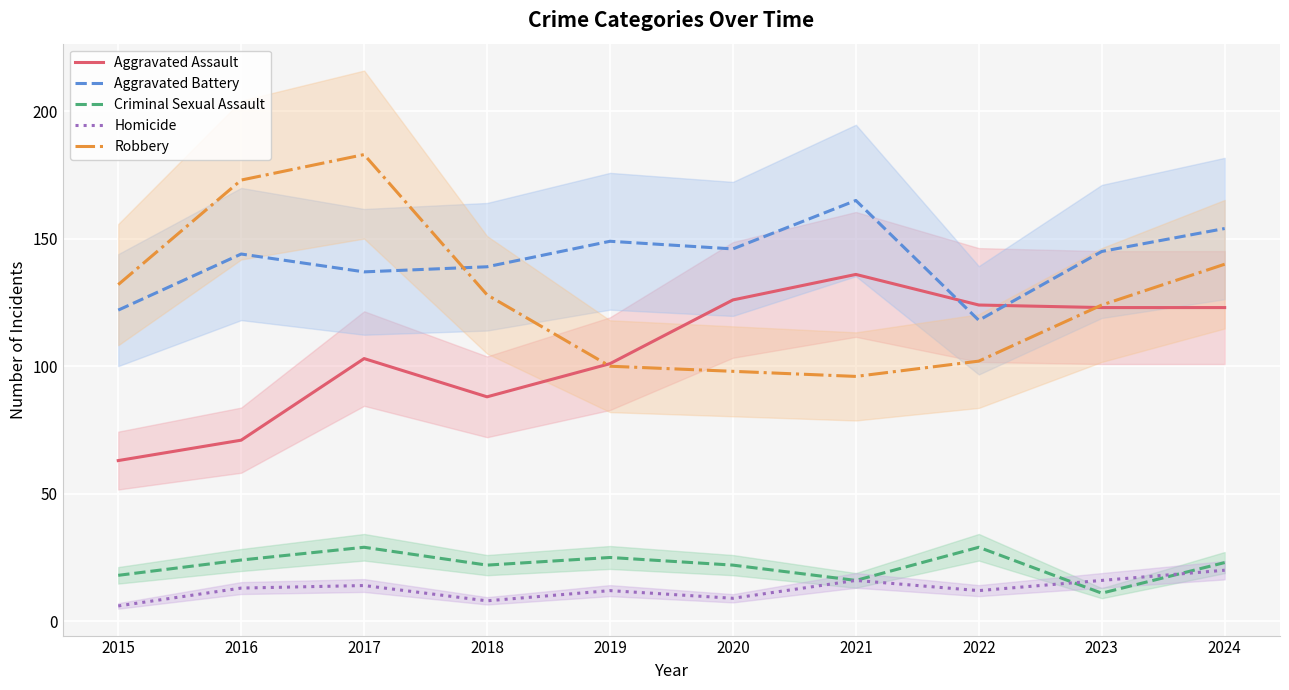

How many values in the Aggravated Assault series exceed 123?

3